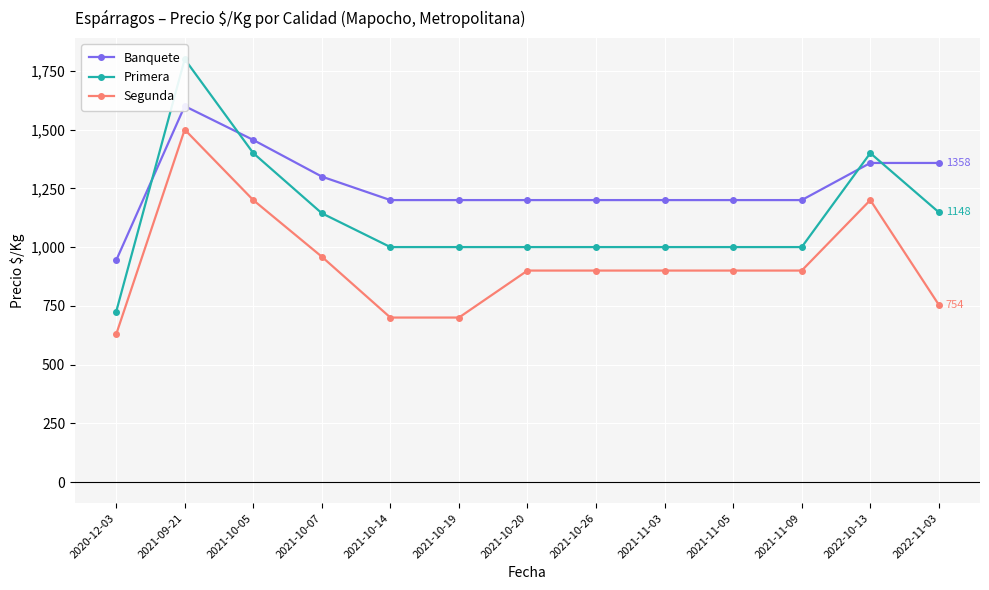

What are all the series names shown in the legend?

Banquete, Primera, Segunda